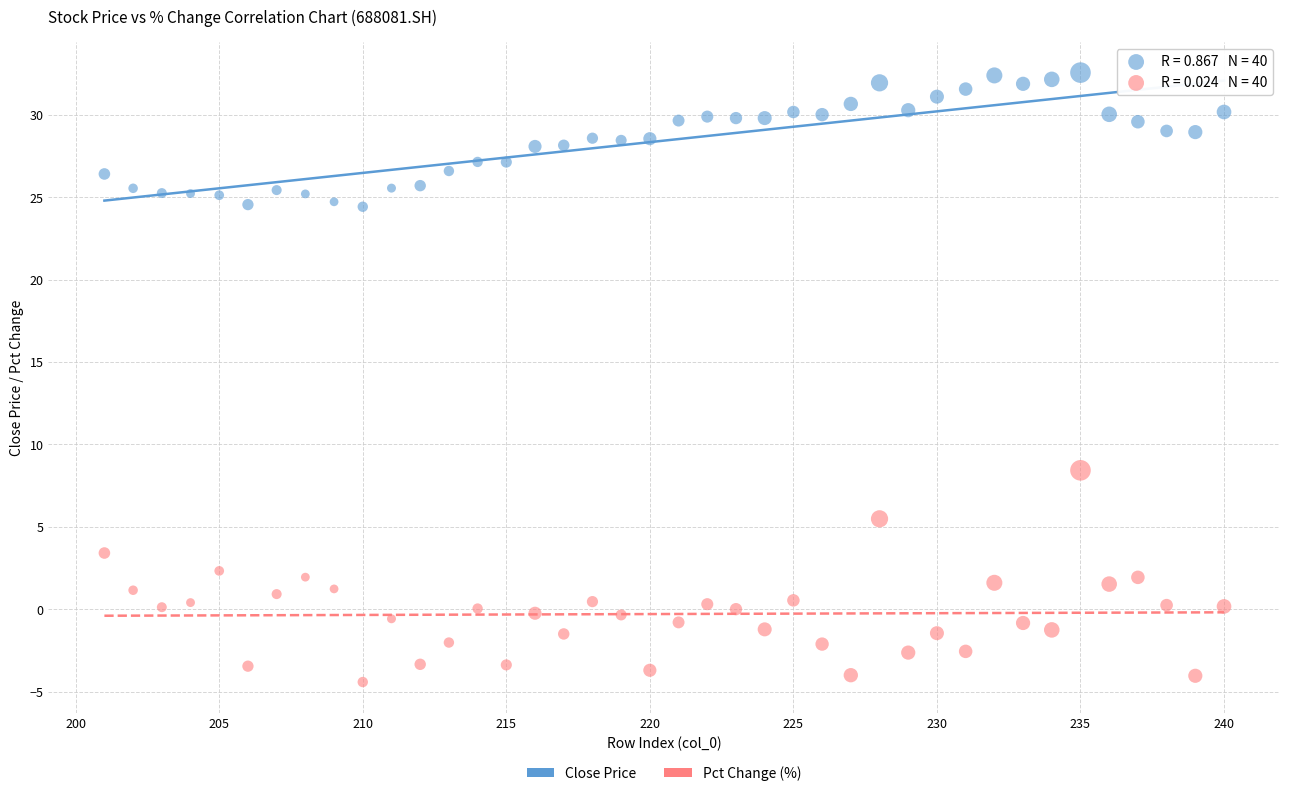

Across all series, what Y value is closest to 14?

8.4